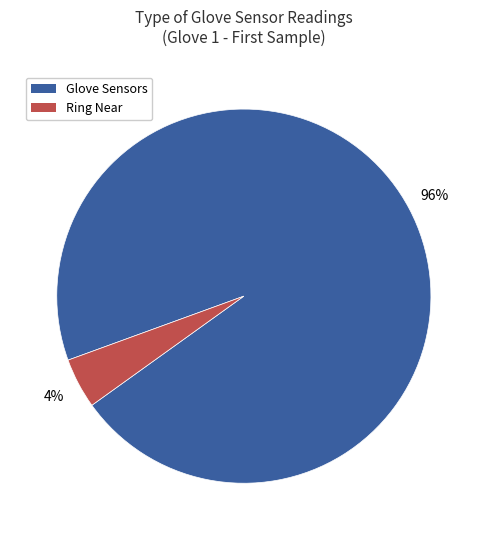

Is there a majority slice in this chart?

Yes